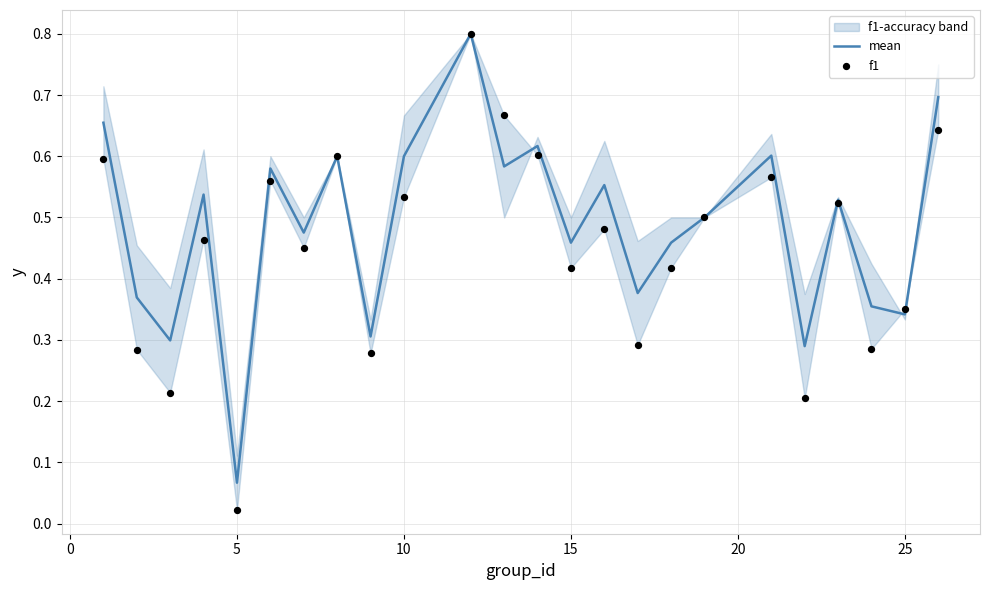

At which label is mean closest to 0?

5